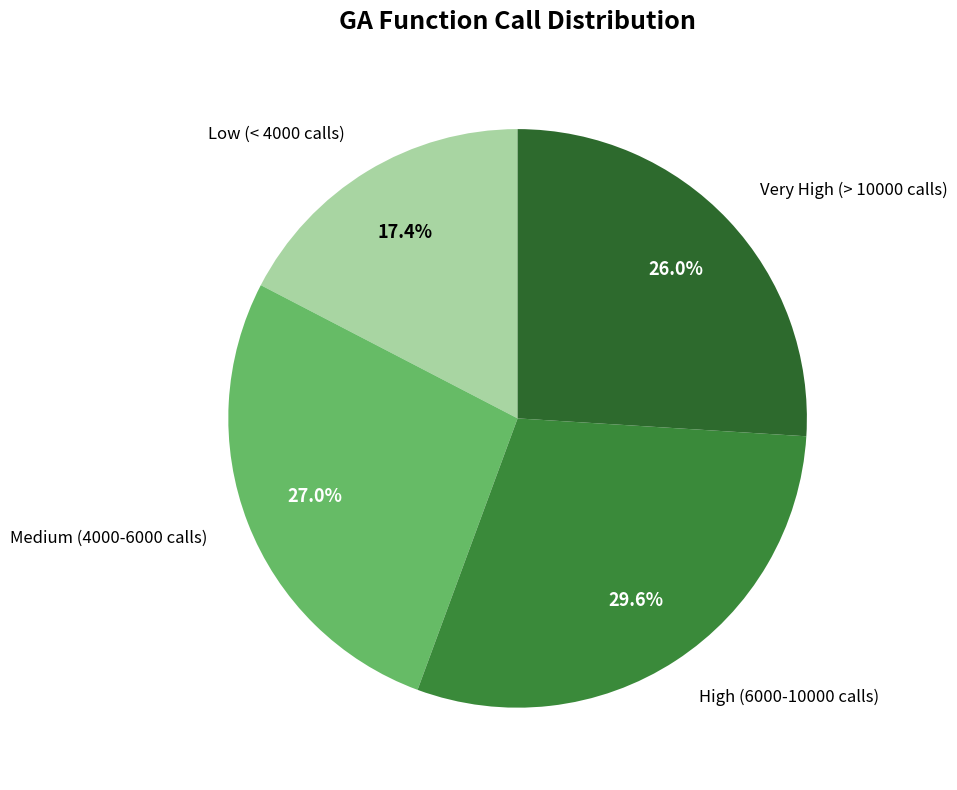

What percentage is NOT represented by High (6000-10000 calls)?

70.4%